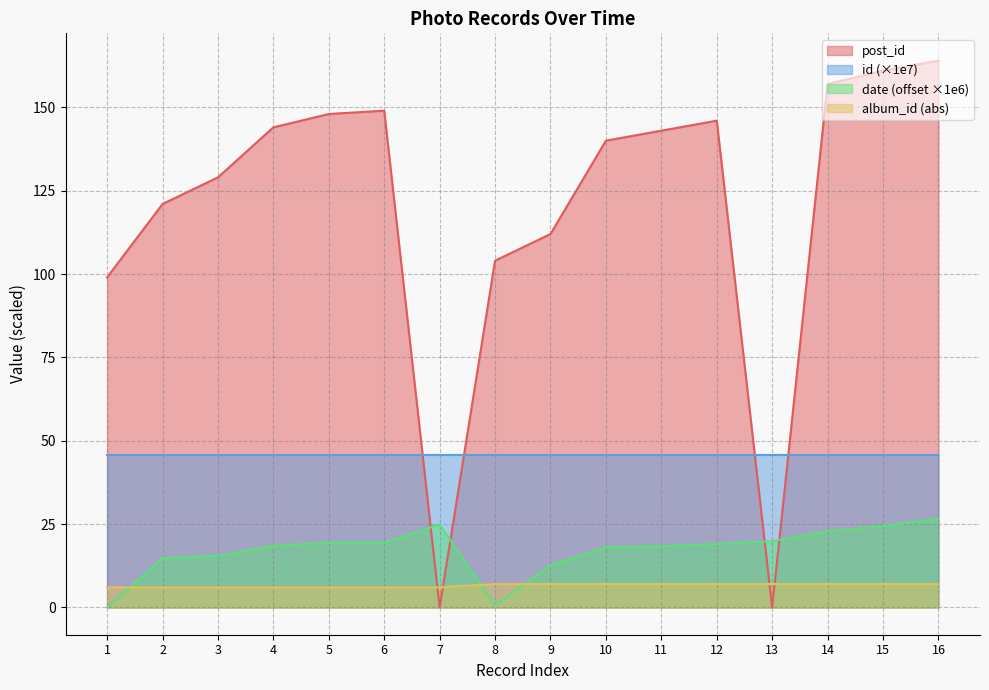

How many interior local valleys (lower than both neighbors) does the data have?

1